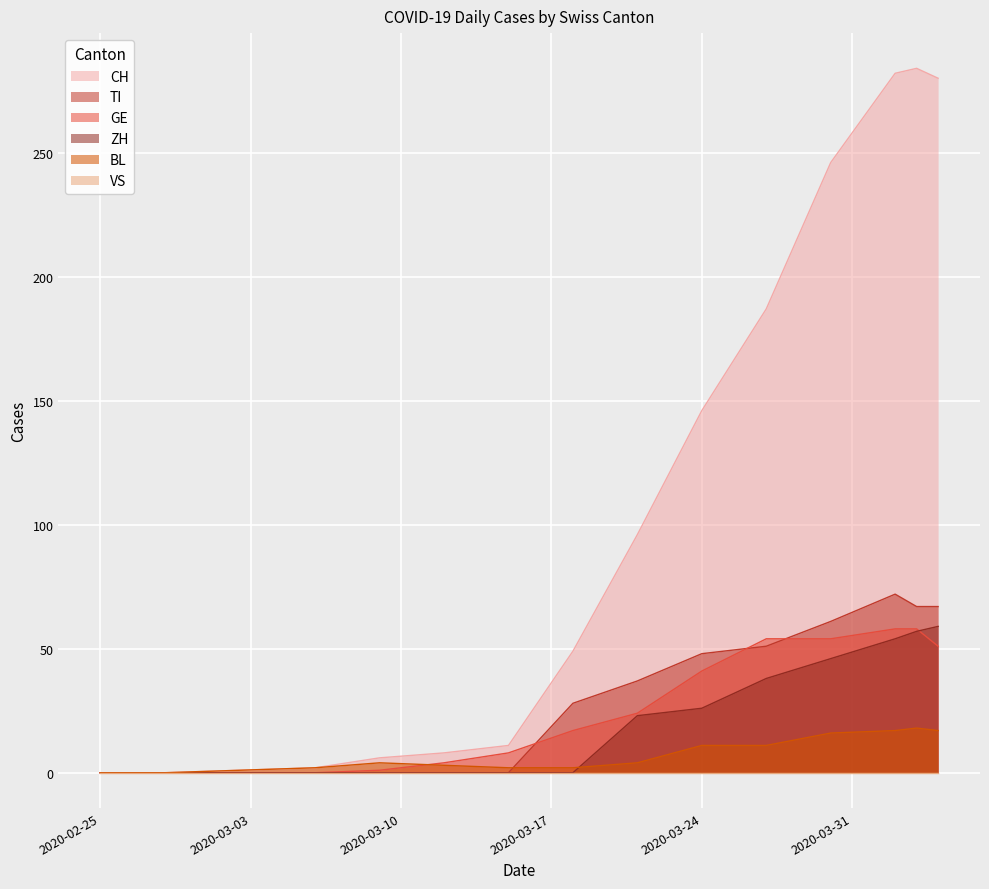

At which category does the chart reach its peak across all series?

2020-04-03